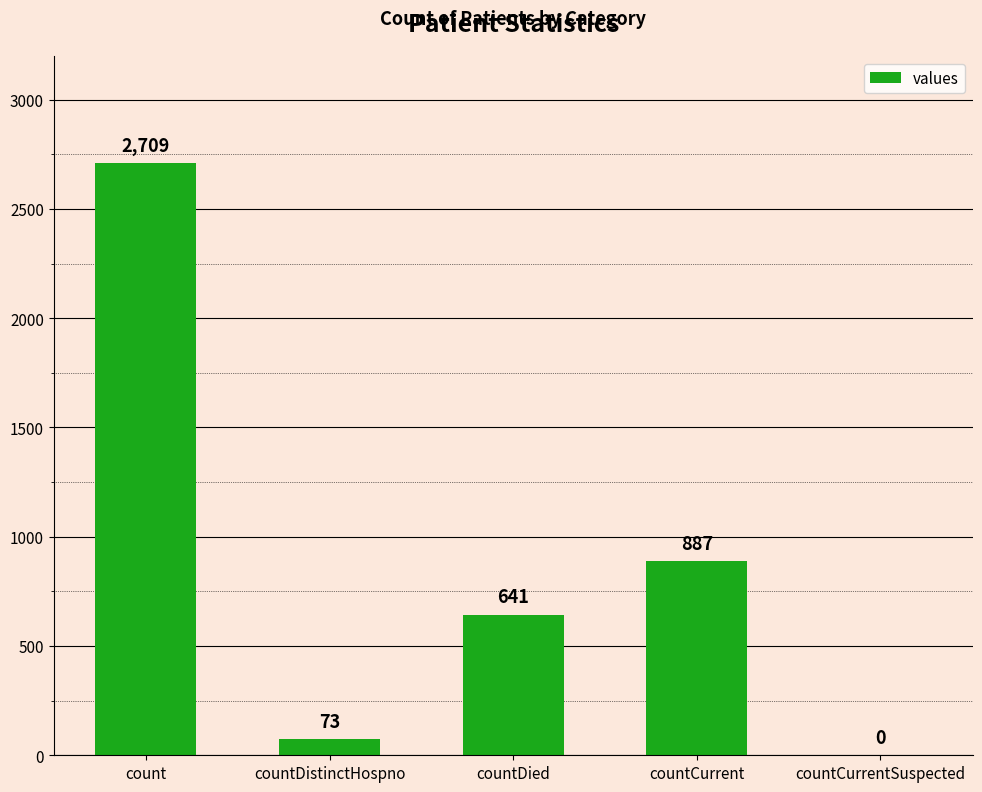

What is the sum of the values at countDied and count?

3350